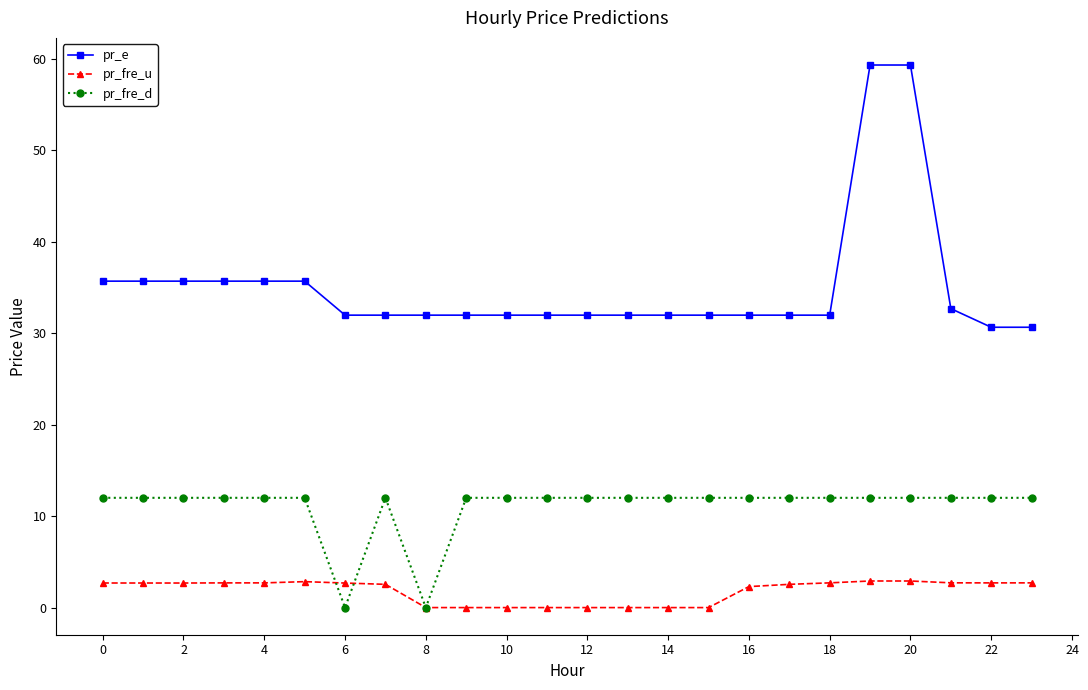

Count the number of categories in the chart.

24